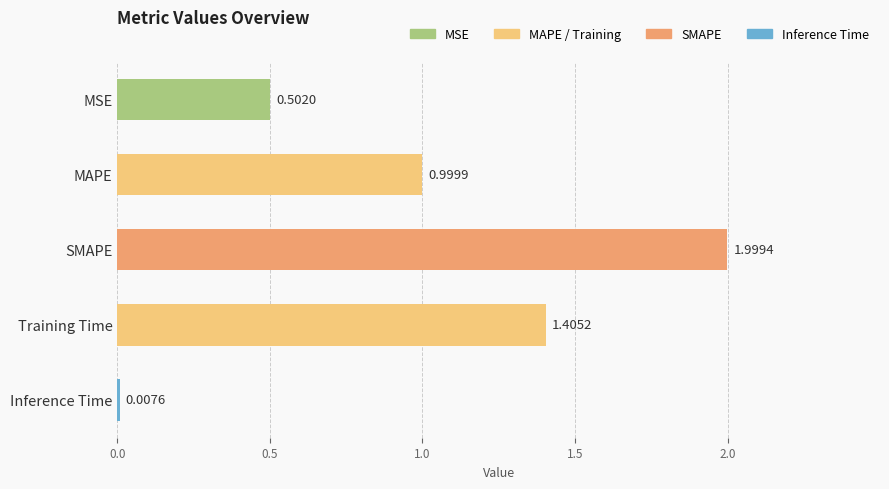

What is the average value?

1.0